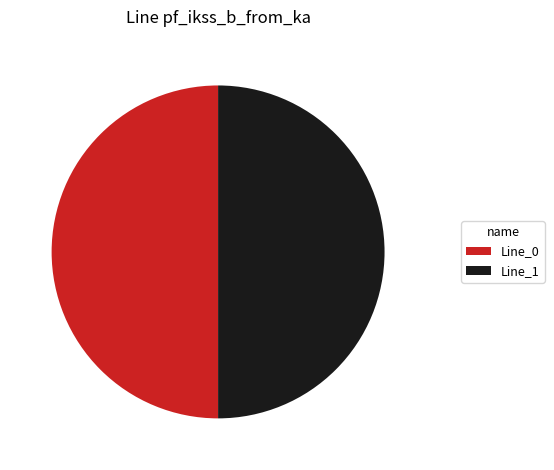

Approximately how many times larger is the value at Line_0 compared to Line_1?

1.0